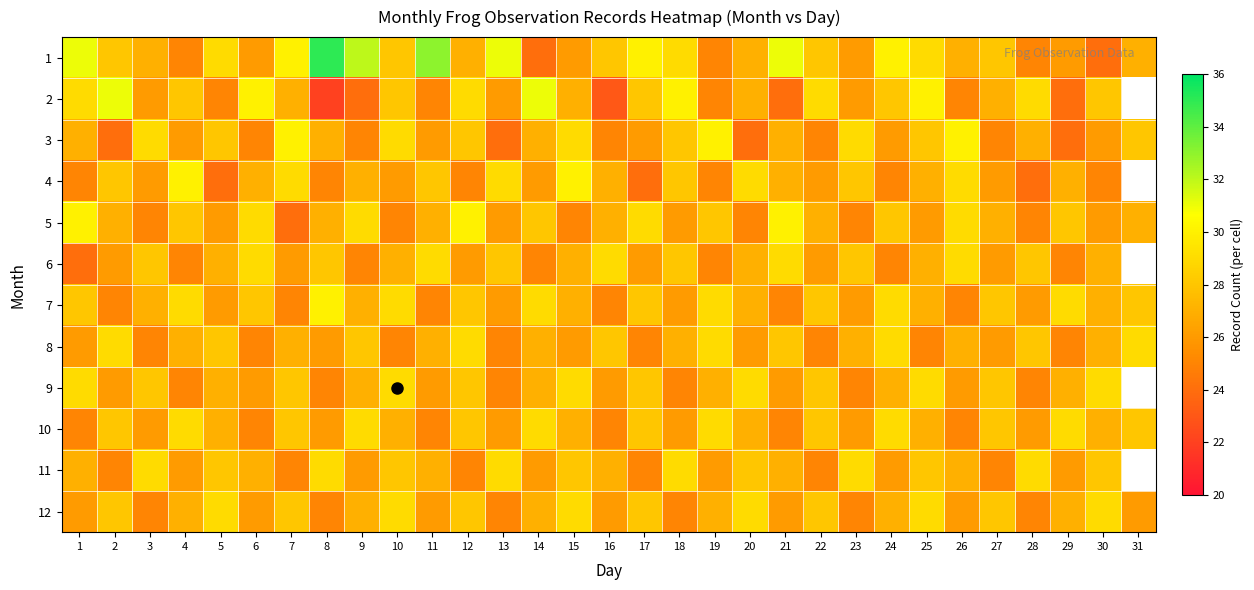

What is the sum of the 9 values at 6 and 10?

55.0